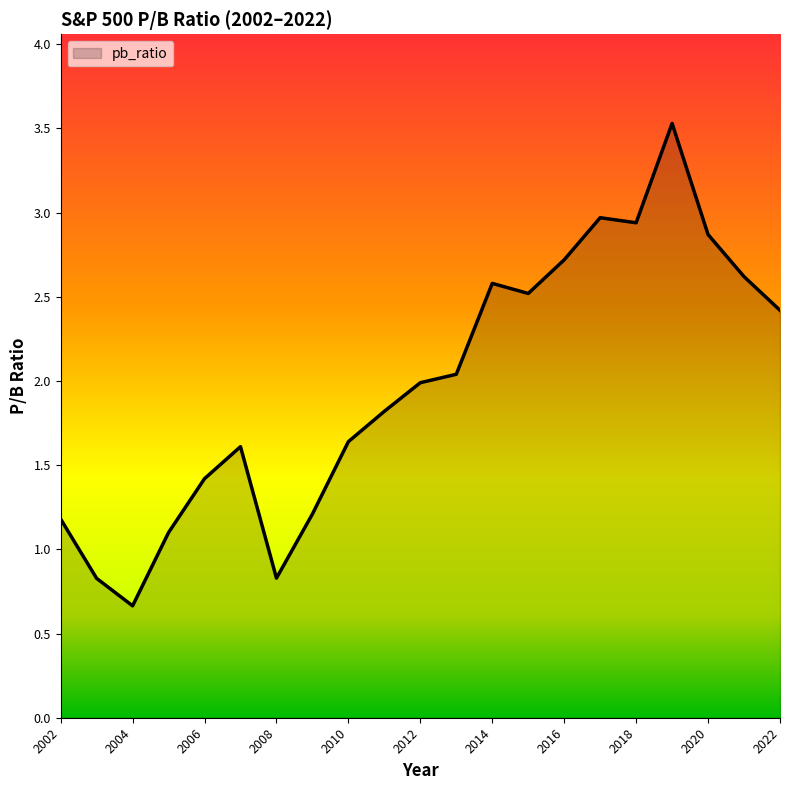

What is the difference between the maximum and minimum values?

2.9